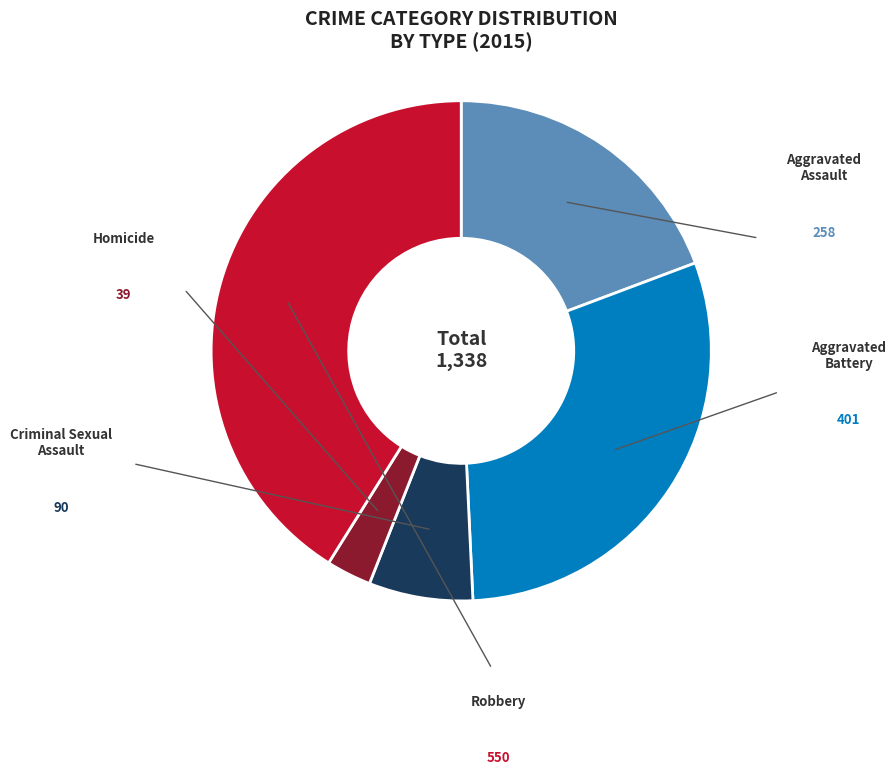

True or false: Homicide accounts for 1% of the total.

False